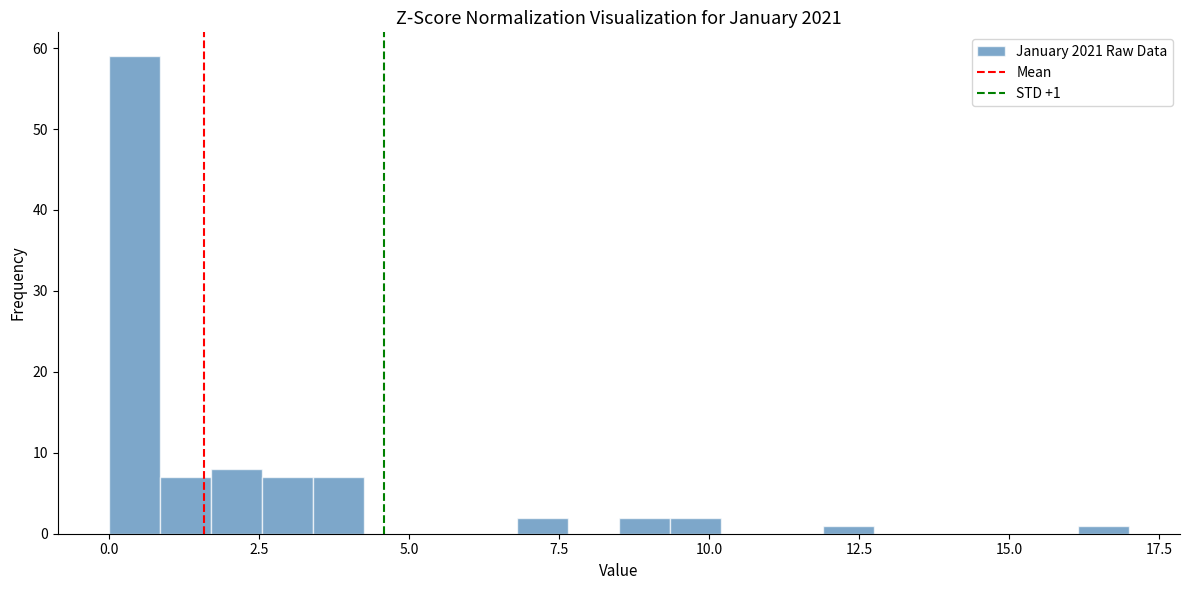

Around what value on the x-axis is the tallest bar? Give the approximate position of its centre, as read against the axis.

0.5